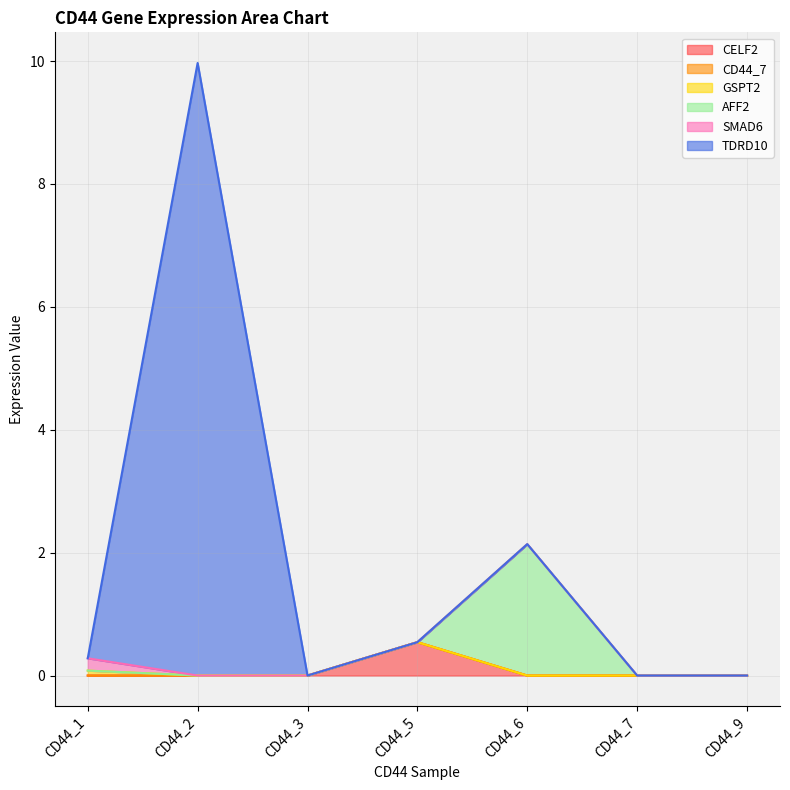

What is the difference between the maximum and minimum values in the GSPT2 series?

0.1